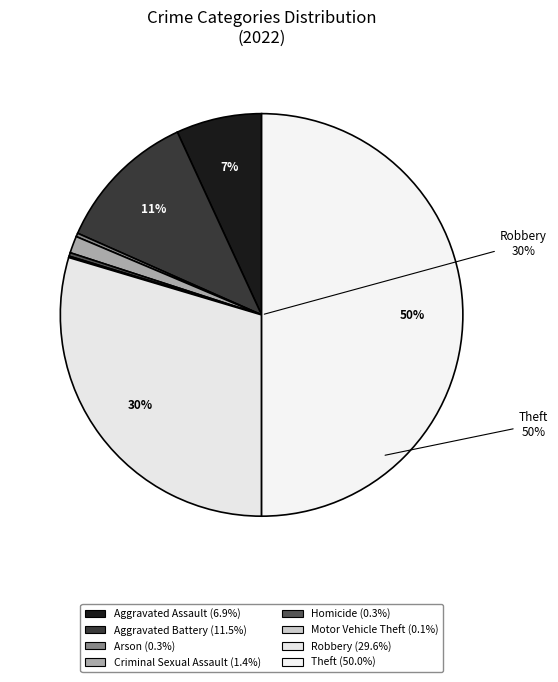

To the nearest percent, what percentage of the pie is Aggravated Battery?

11%